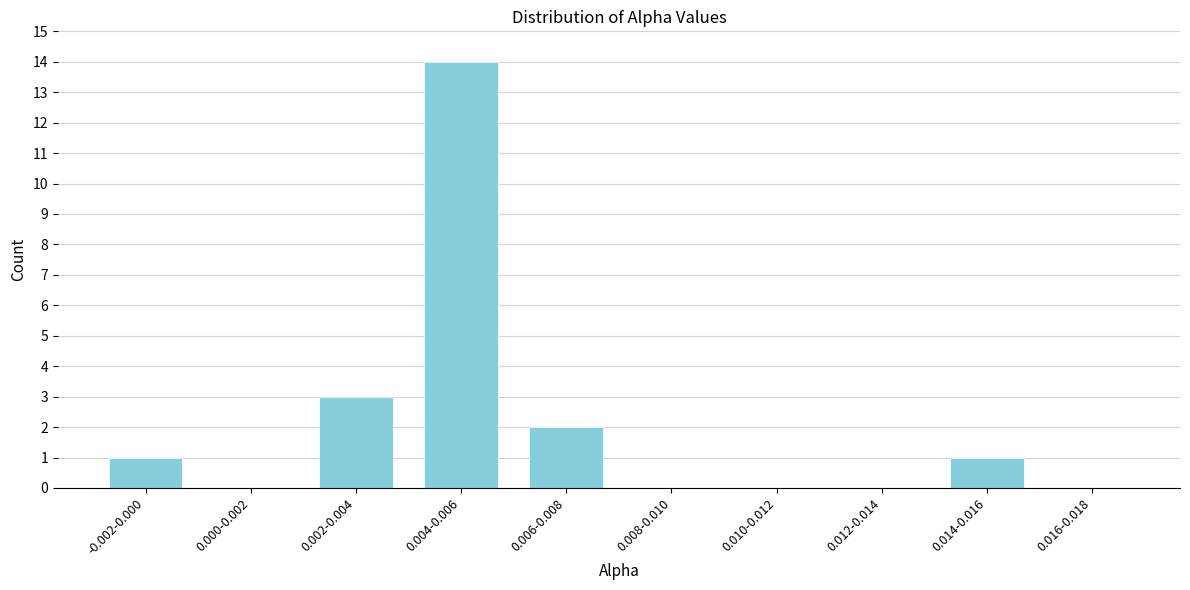

Reading left to right, transcribe all the data shown in this chart.

-0.002-0.000=1	0.000-0.002=0	0.002-0.004=3	0.004-0.006=14	0.006-0.008=2	0.008-0.010=0	0.010-0.012=0	0.012-0.014=0	0.014-0.016=1	0.016-0.018=0